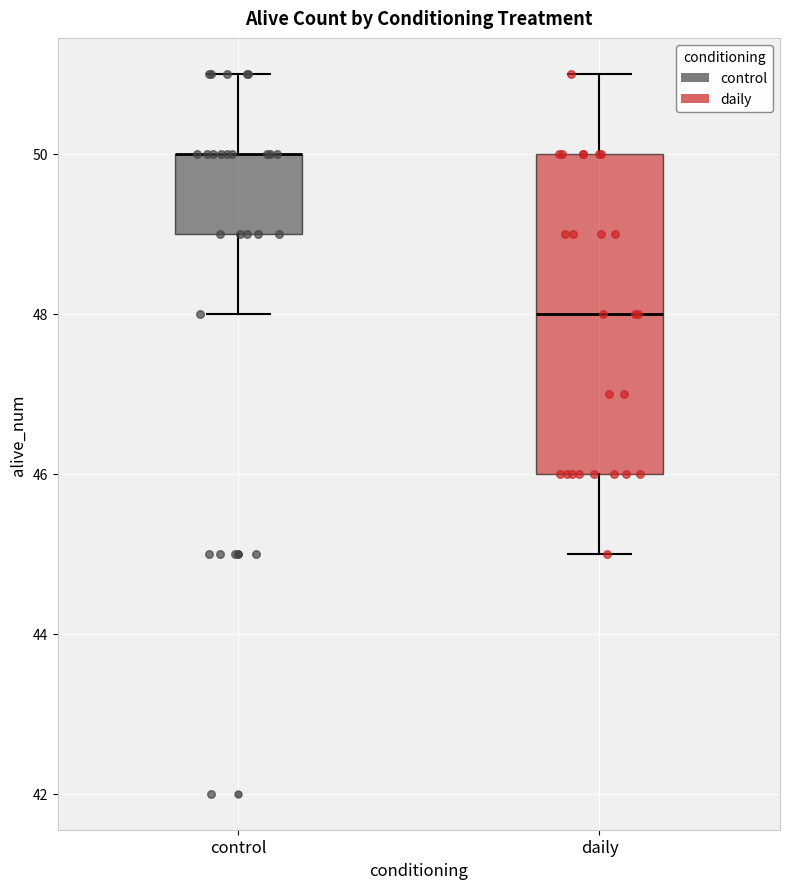

Where does the upper whisker of the box for daily end on the y-axis? The values are not printed on the chart, so give them approximately, as read against the axis.

51